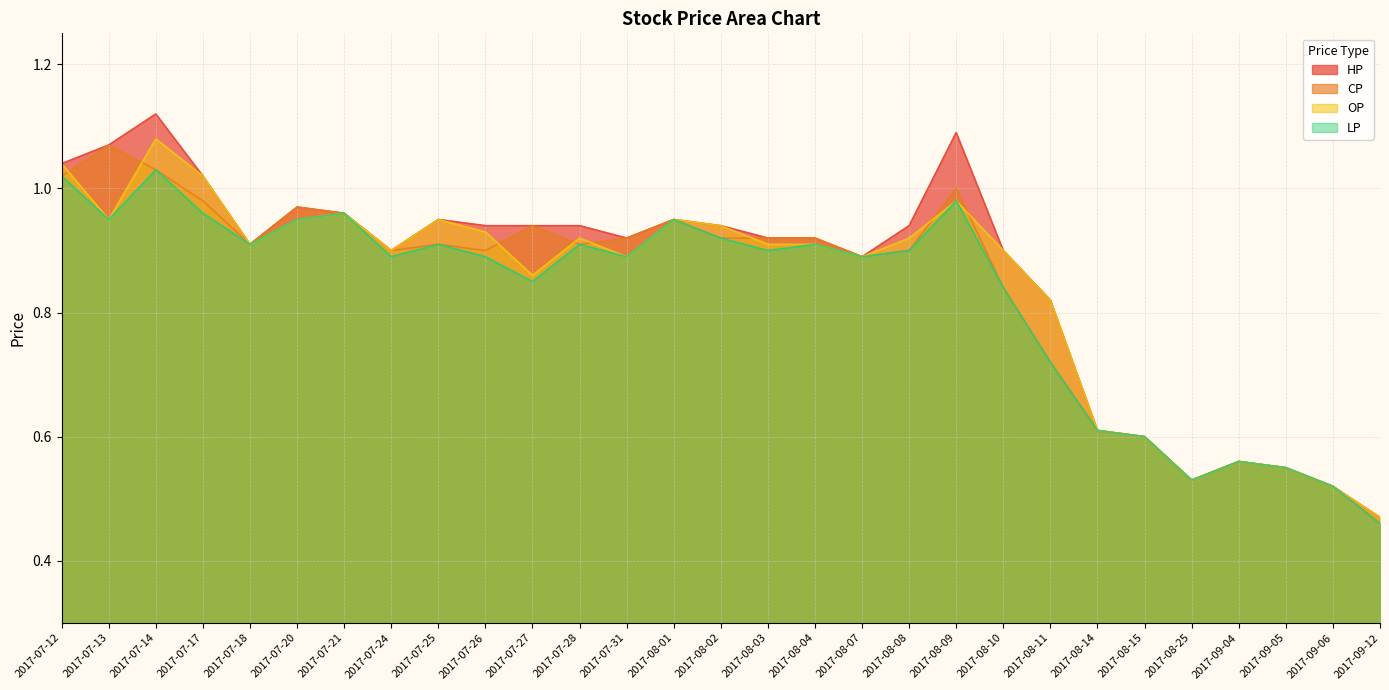

True or false: LP and CP intersect in this chart.

False